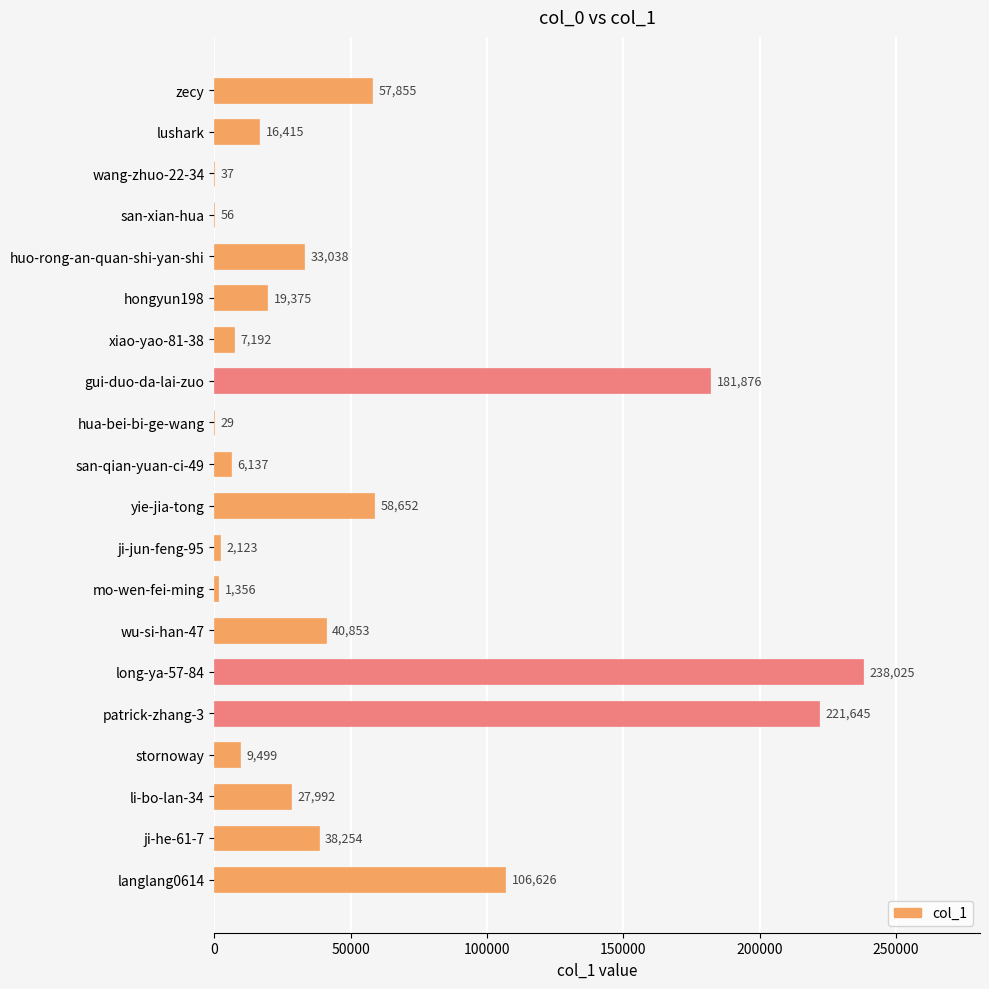

What is the average value?

53352